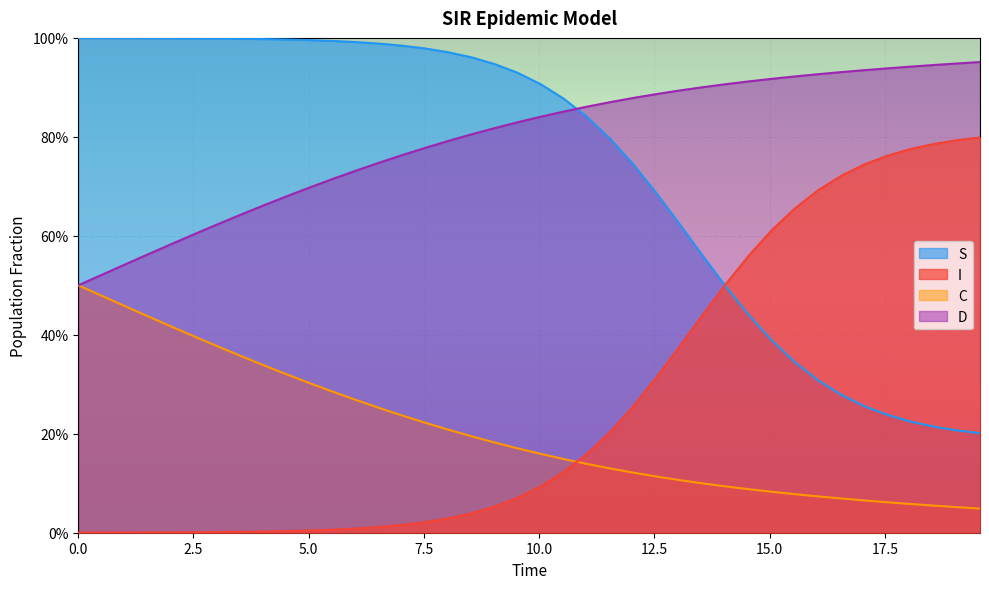

True or false: D has more than 1 interior local peaks.

False